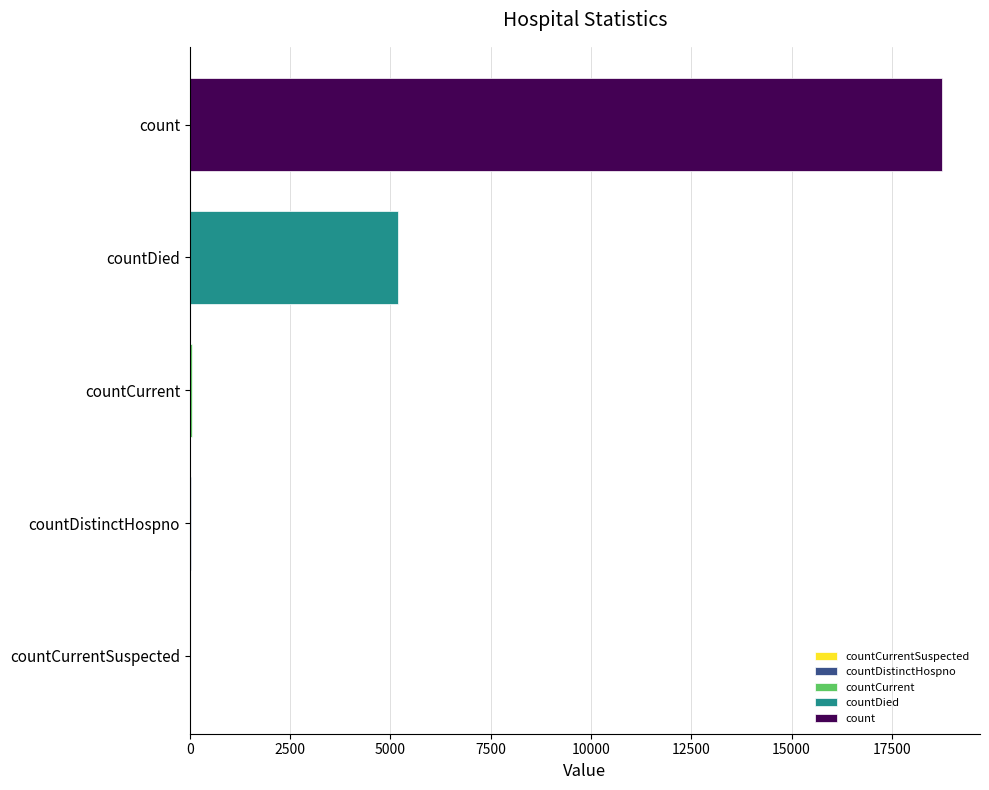

The value at countCurrentSuspected is 0. True or false?

True